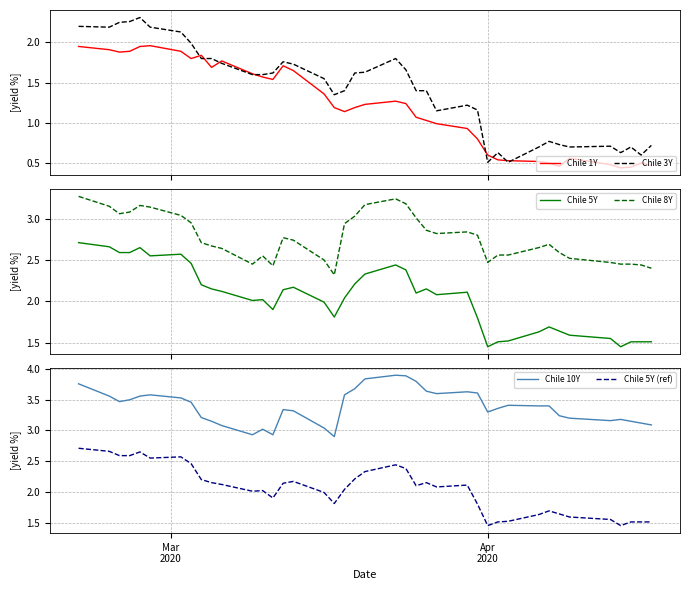

True or false: Chile 5Y and Chile 8Y cross at least once.

False